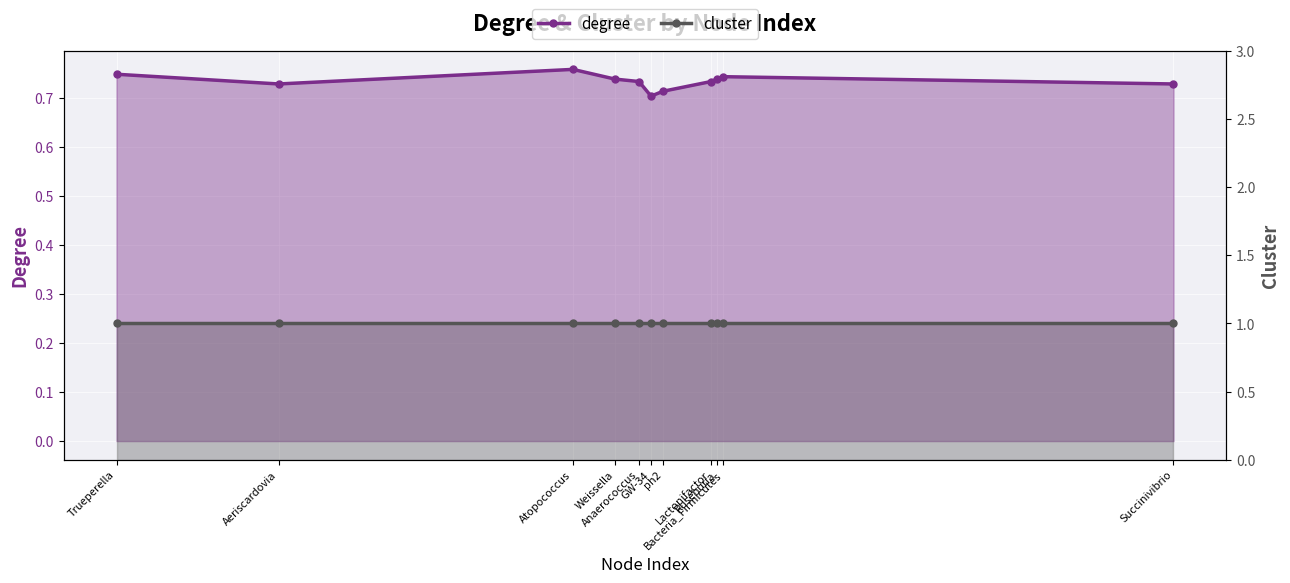

Which has a higher value, Trueperella or Anaerococcus?

Trueperella